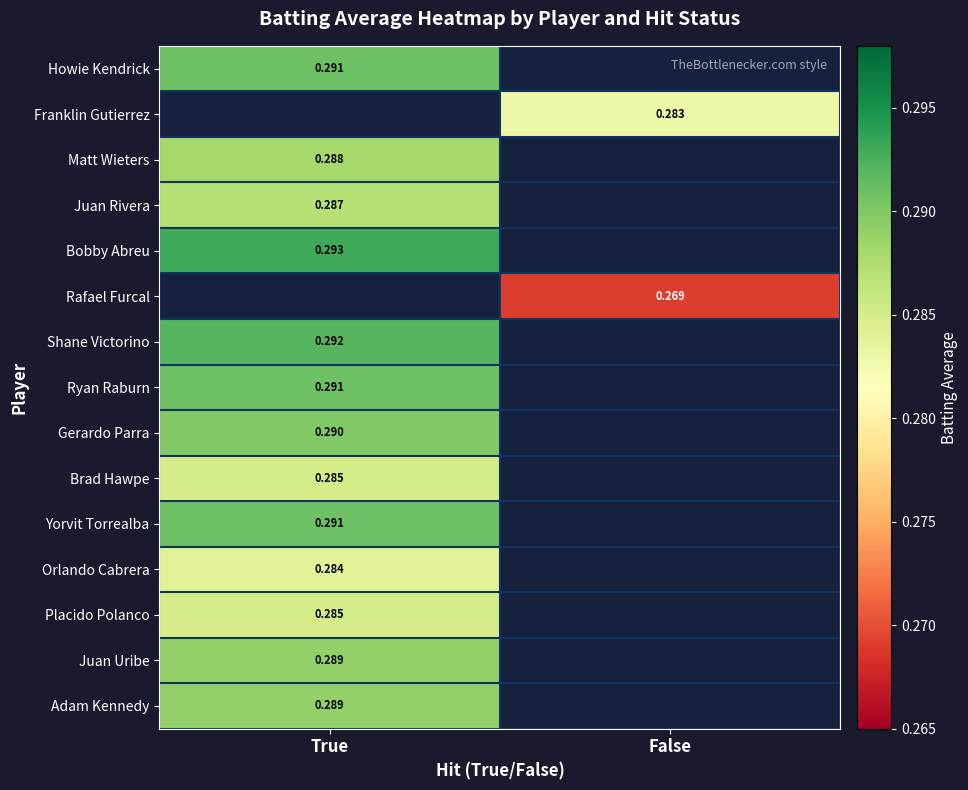

Is the value of Gerardo Parra at True greater than the value of Brad Hawpe at True?

Yes